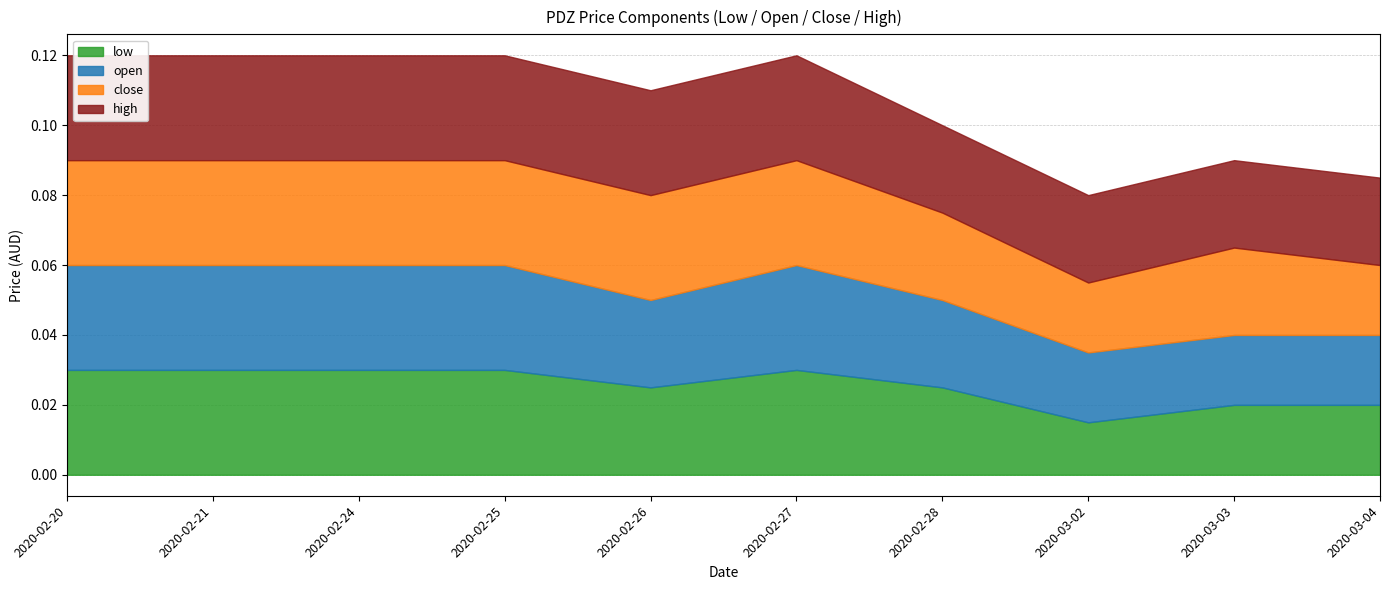

Is it true that open equals 0.0 at 2020-02-25?

True